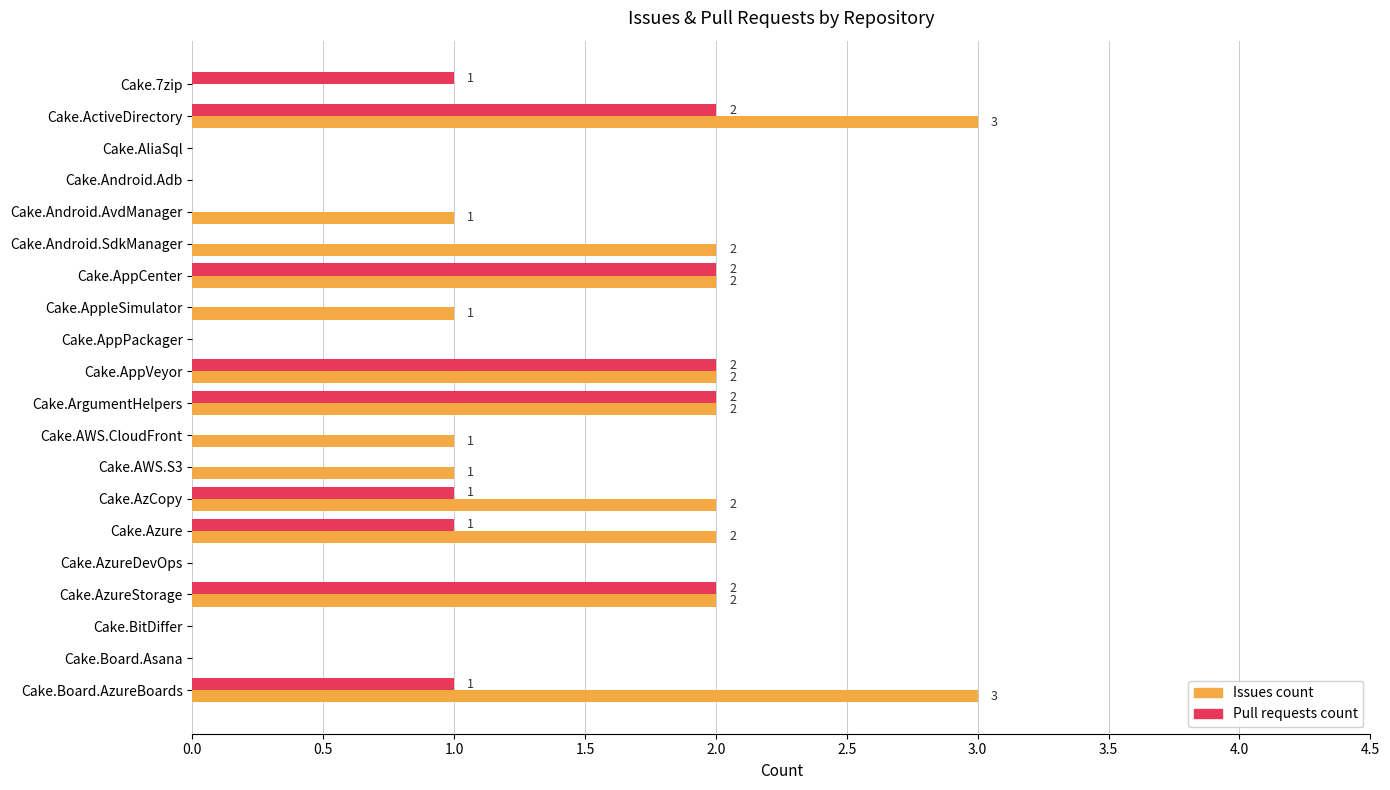

What is the sum of all Issues count values?

24